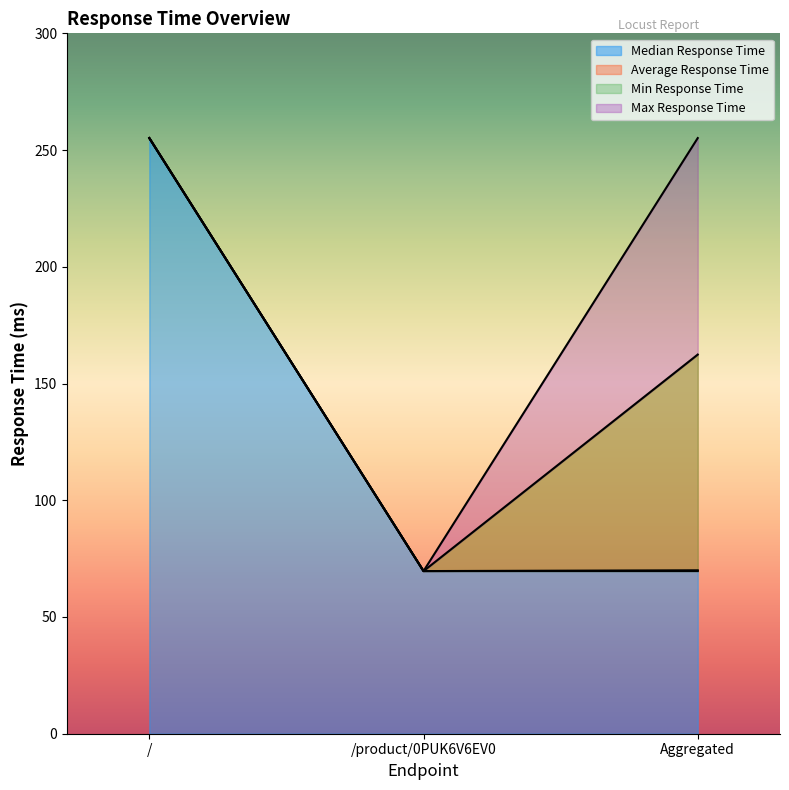

Which series changed the most between / and Aggregated?

Min Response Time